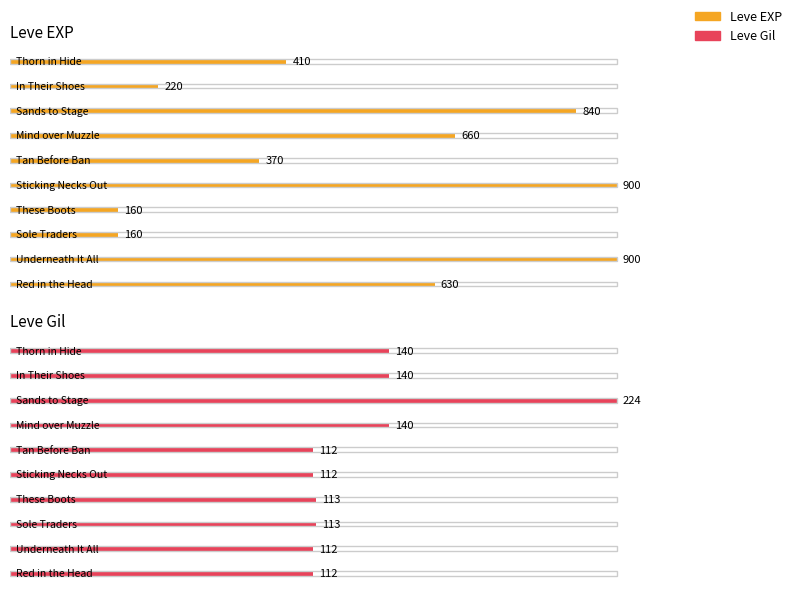

What is the difference between the second highest and second lowest values in the Leve Gil series?

28